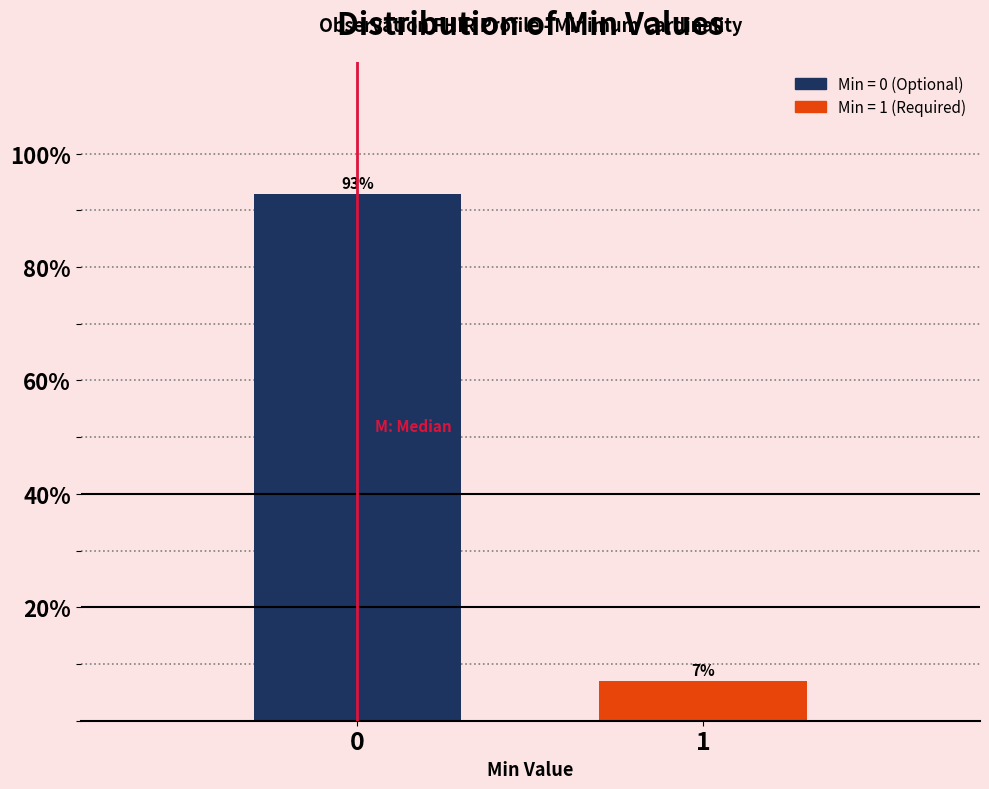

Reading left to right, extract all data points from this chart.

0=93.0	1=7.0